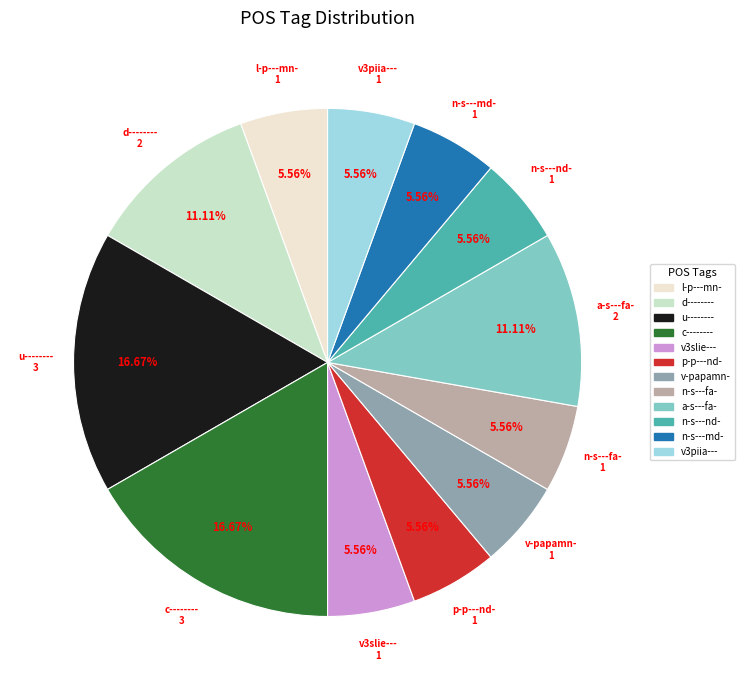

Is it true that p-p---nd- is 6% of the pie?

True